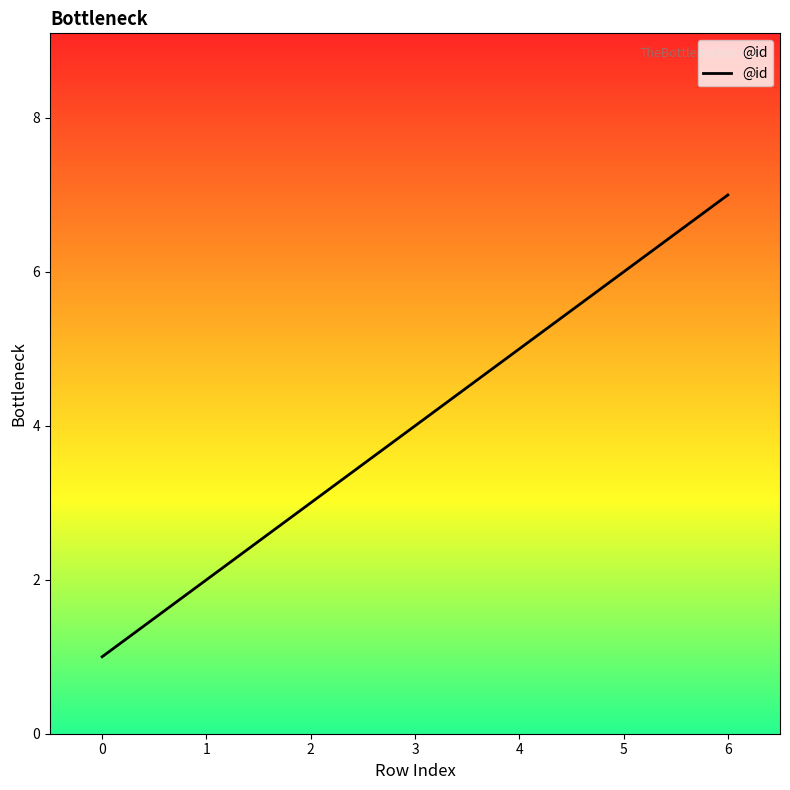

How many lines are shown in the chart?

1